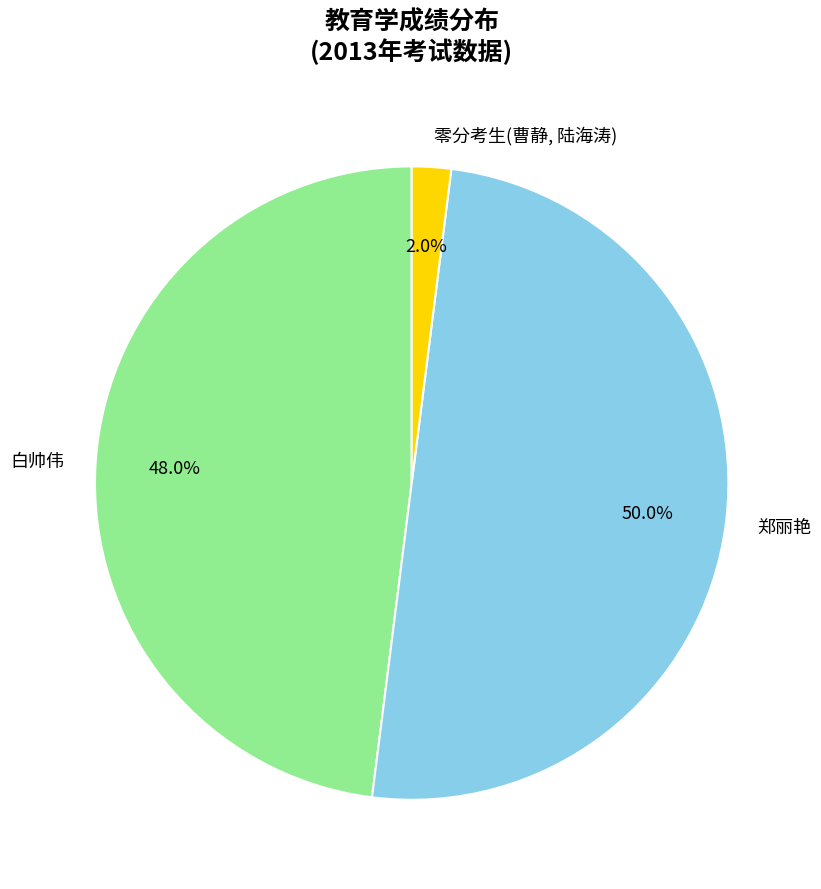

Which category has the smallest portion of the pie?

零分考生(曹静, 陆海涛)